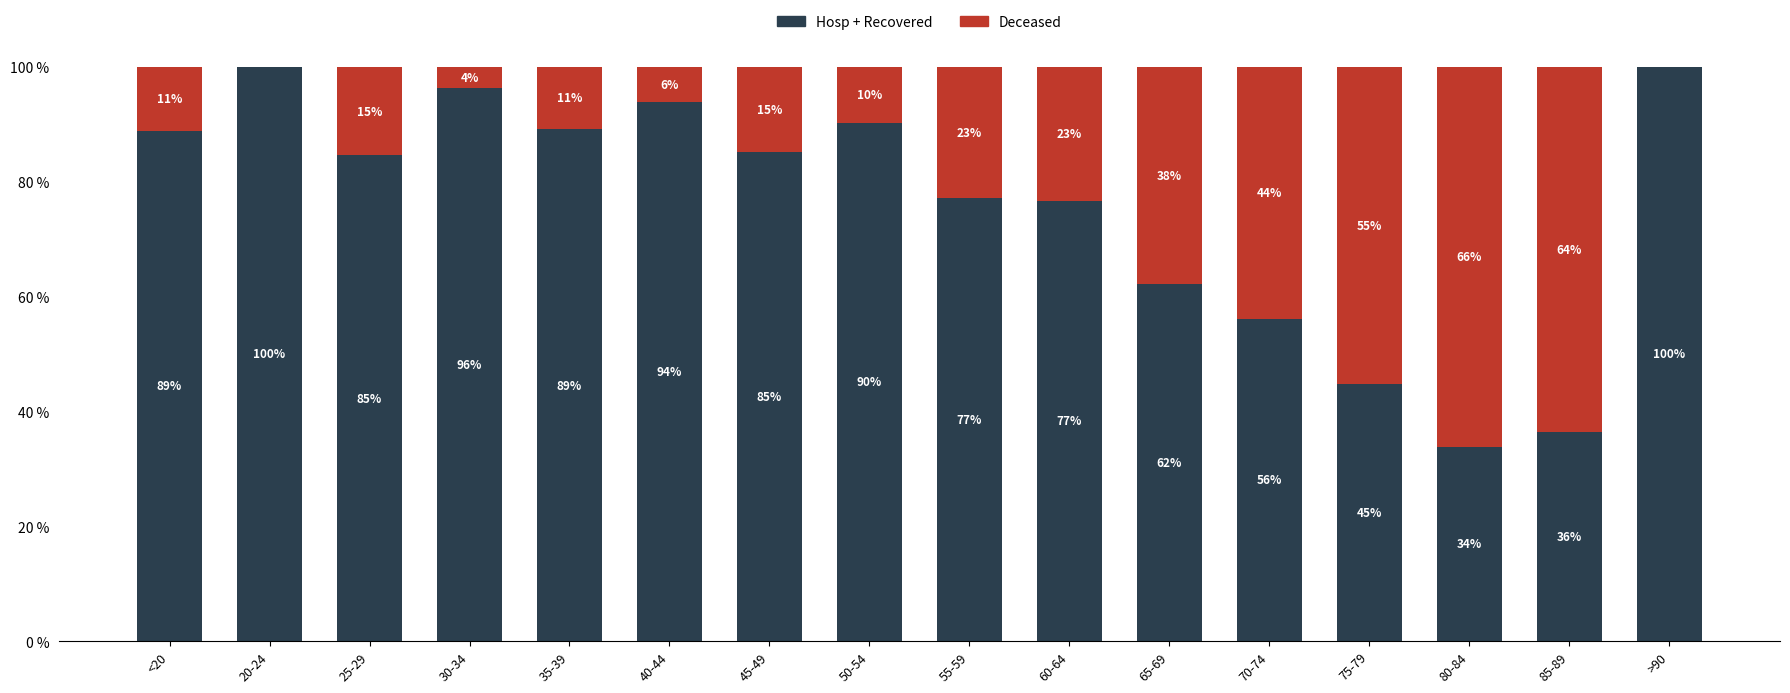

Are the bars grouped side by side (vs. stacked)?

No